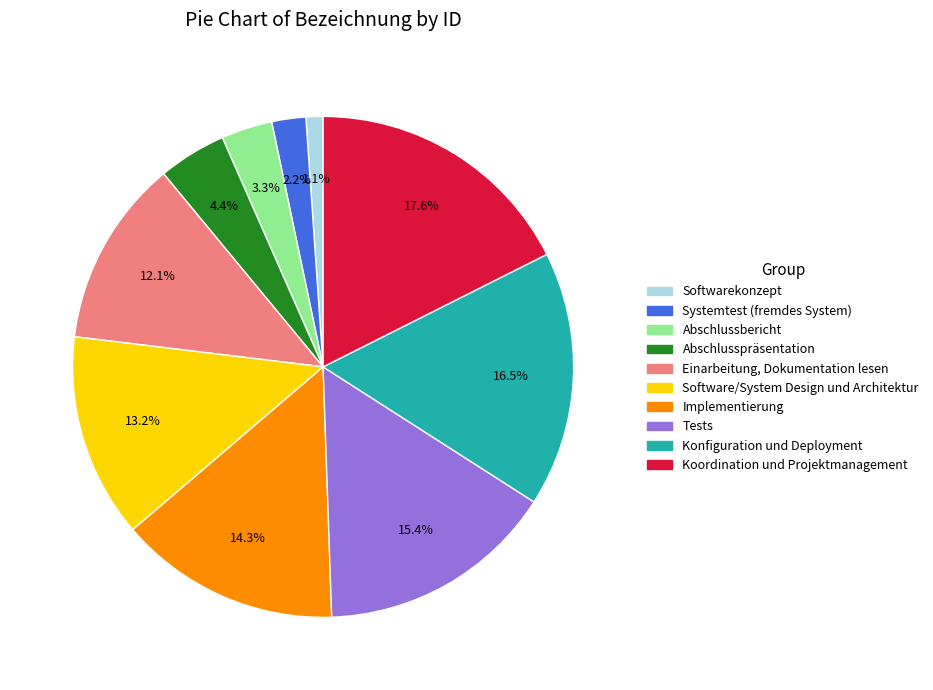

Which has a higher value, Einarbeitung, Dokumentation lesen or Abschlusspräsentation?

Einarbeitung, Dokumentation lesen